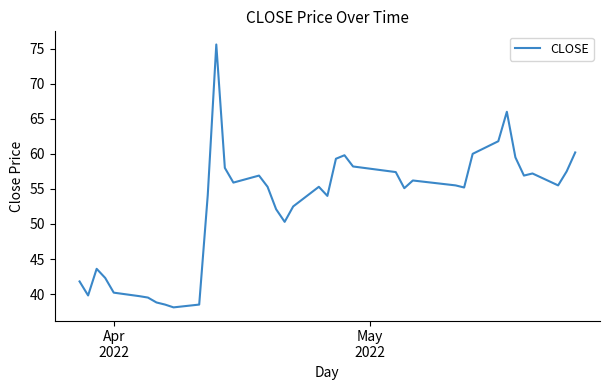

What is the difference between the maximum and minimum values?

37.5